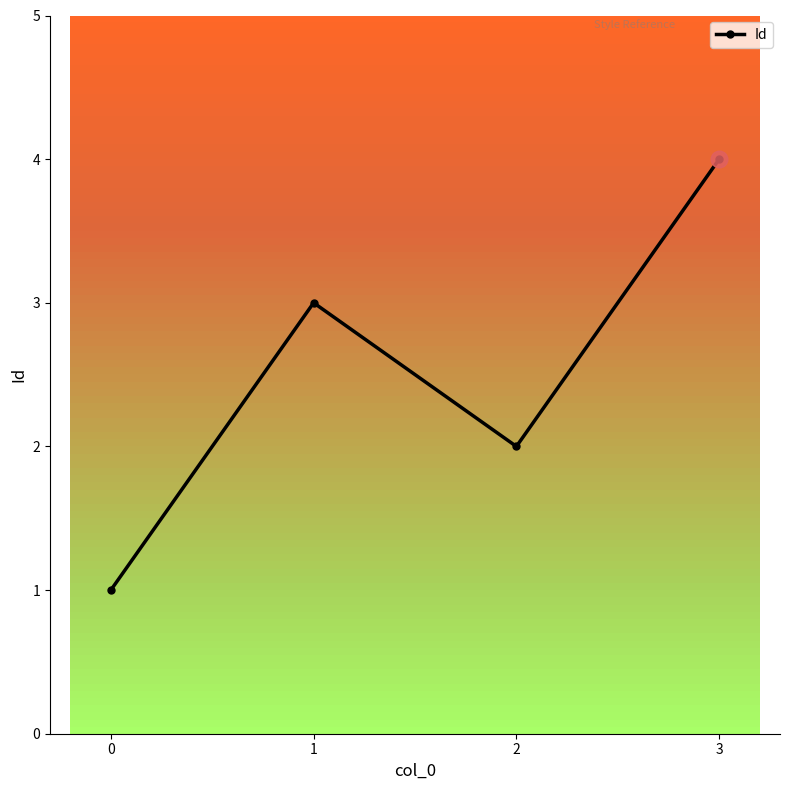

Where is the first local minimum?

2